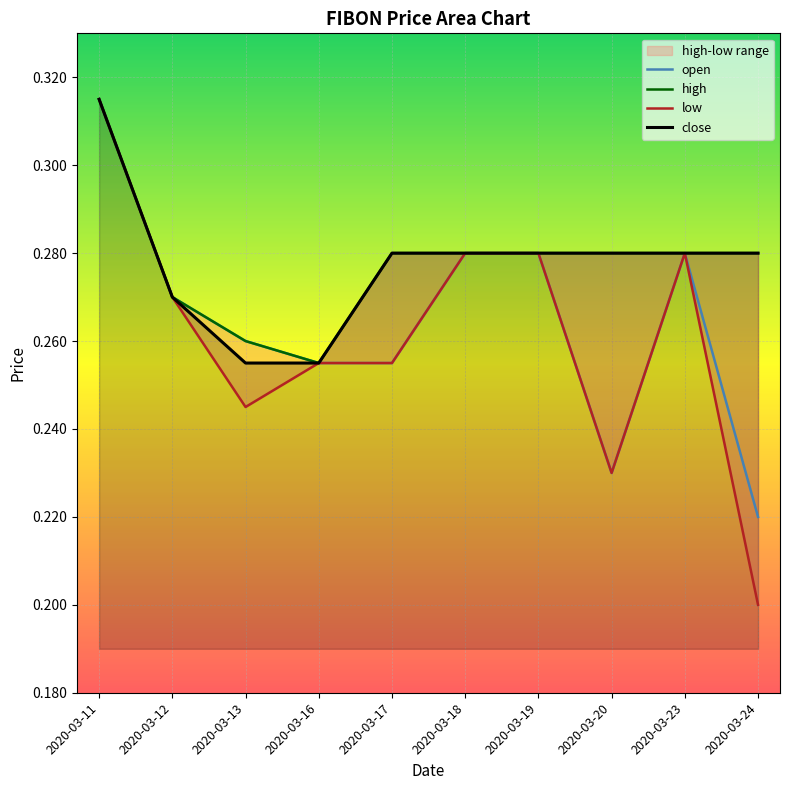

Is the value of open at 2020-03-12 greater than the value of close at 2020-03-18?

No